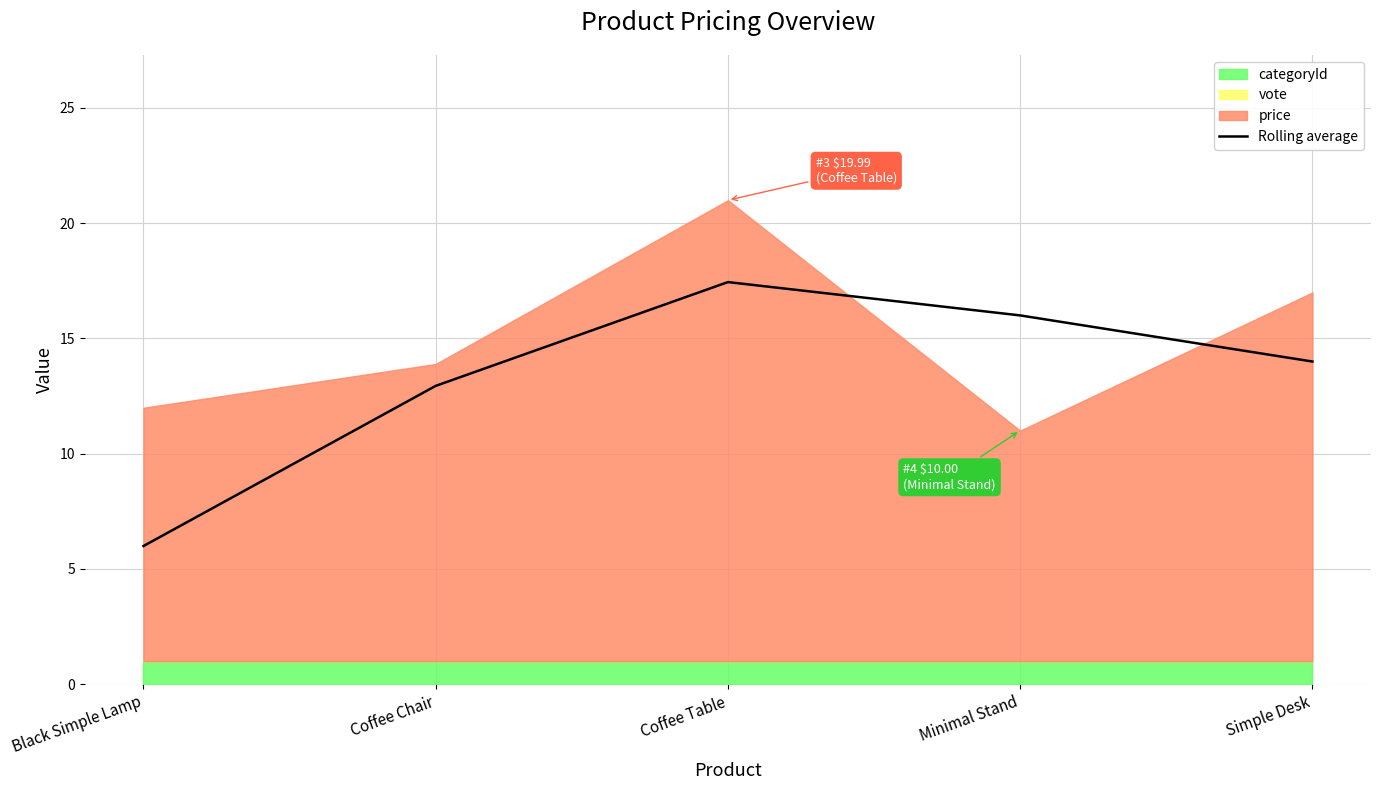

Where is the data nearest to the value 11?

Coffee Chair